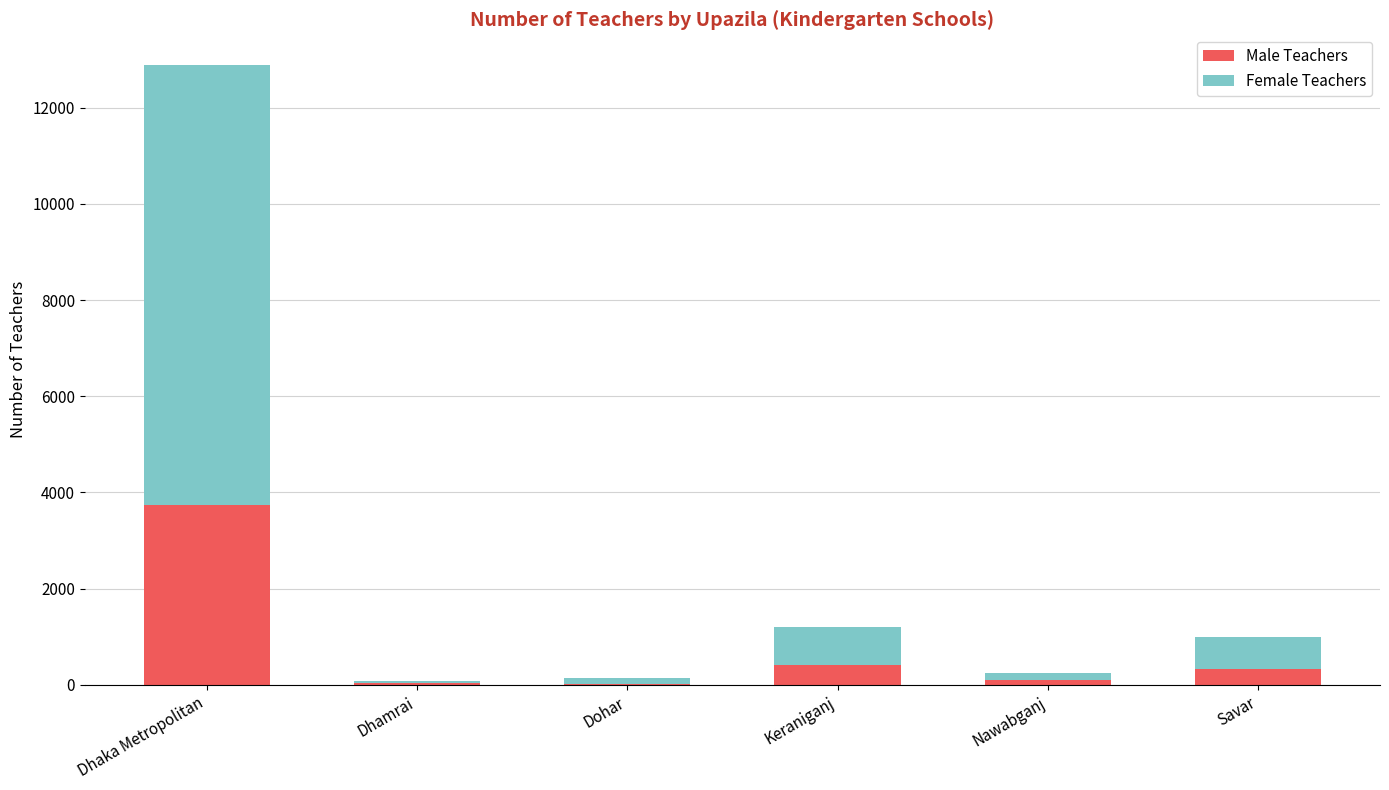

What is the sum of all Male Teachers values?

4653